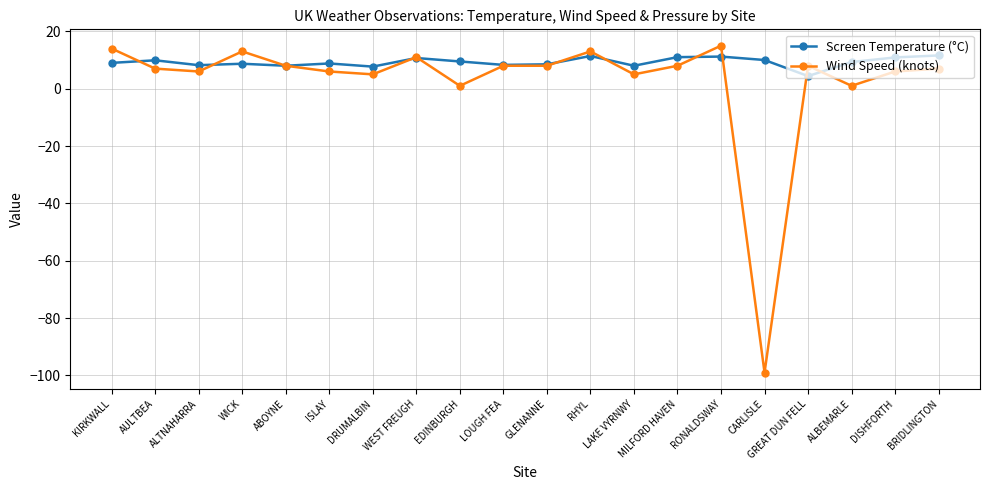

Read the Screen Temperature (°C) value at ISLAY.

8.8